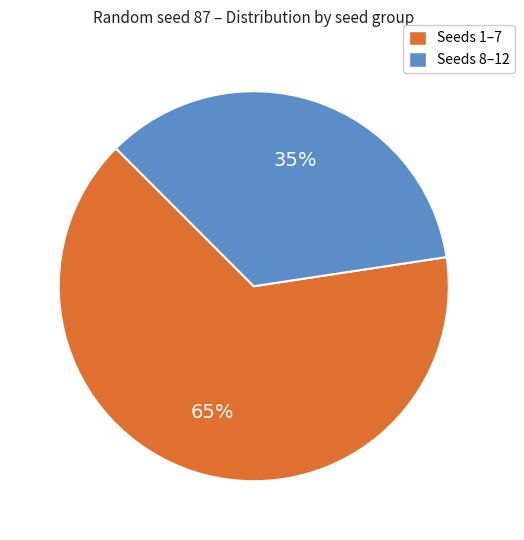

To the nearest percent, what is the average slice percentage?

50%